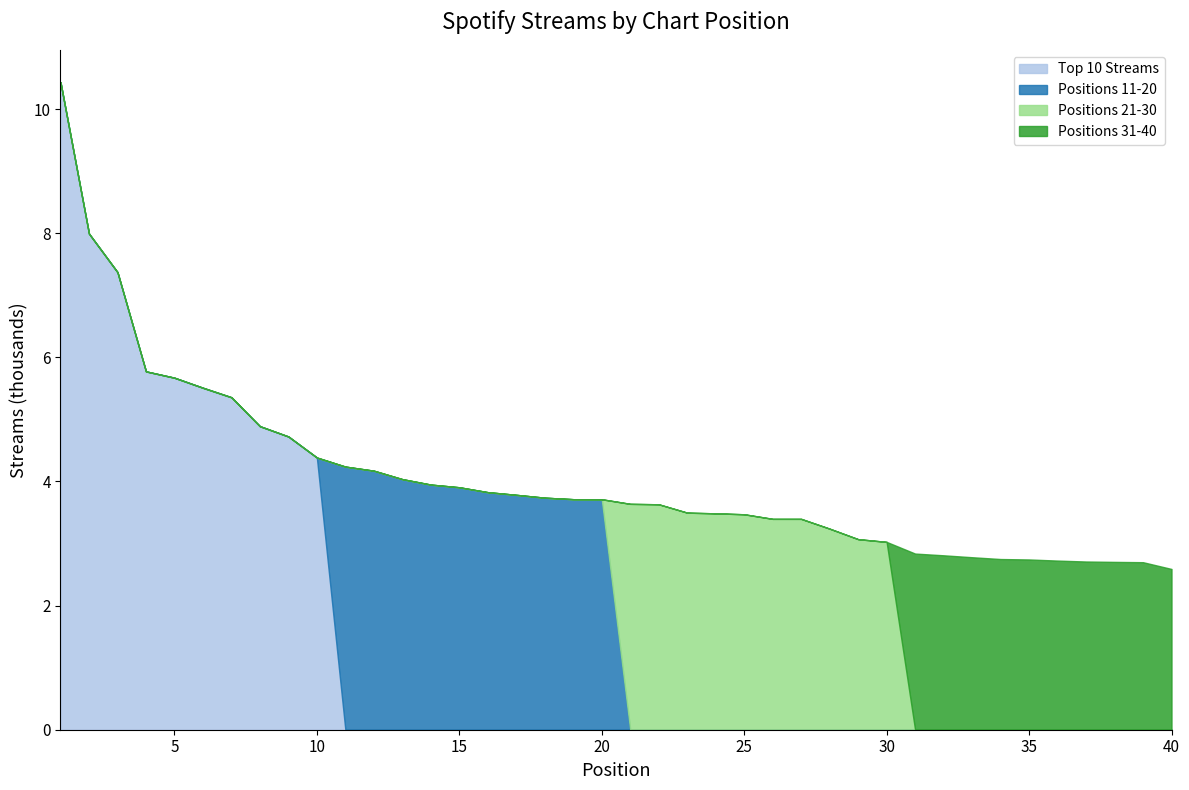

Which series changed the most between 22 and 30?

Positions 21-30